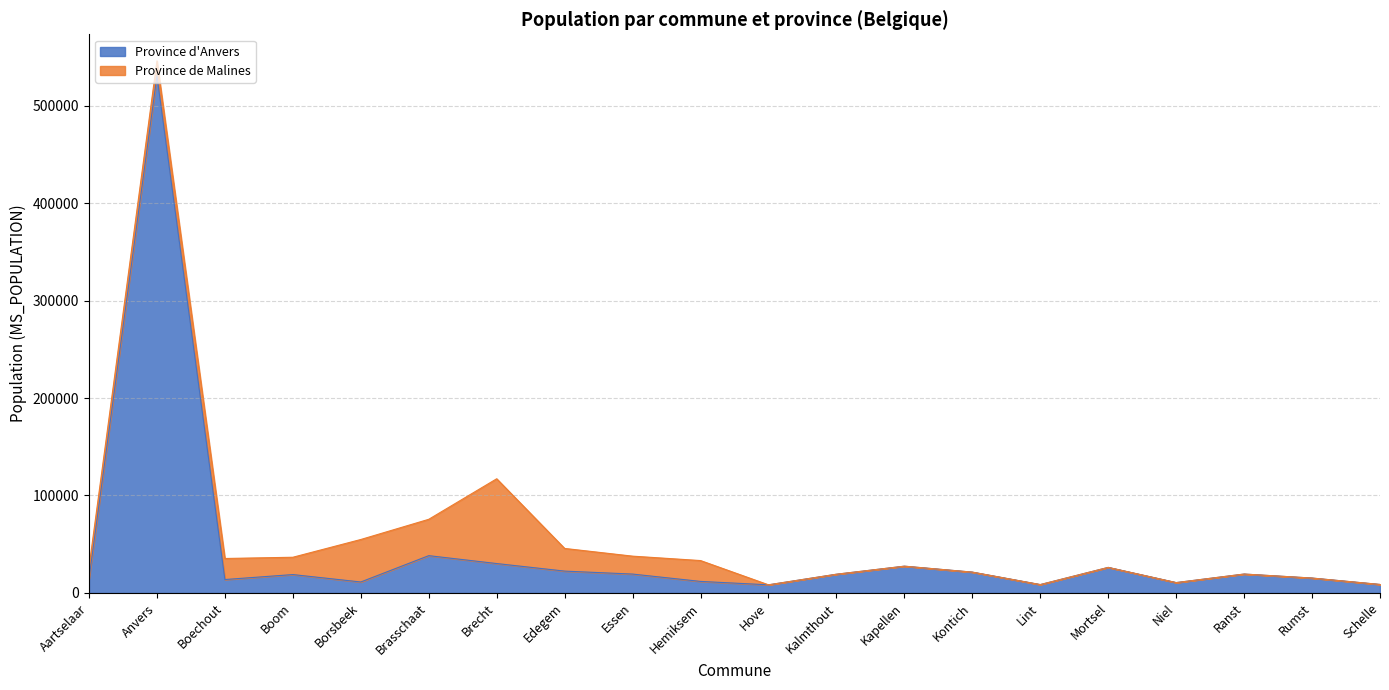

What is the label of the 10th point from the left?

Hemiksem